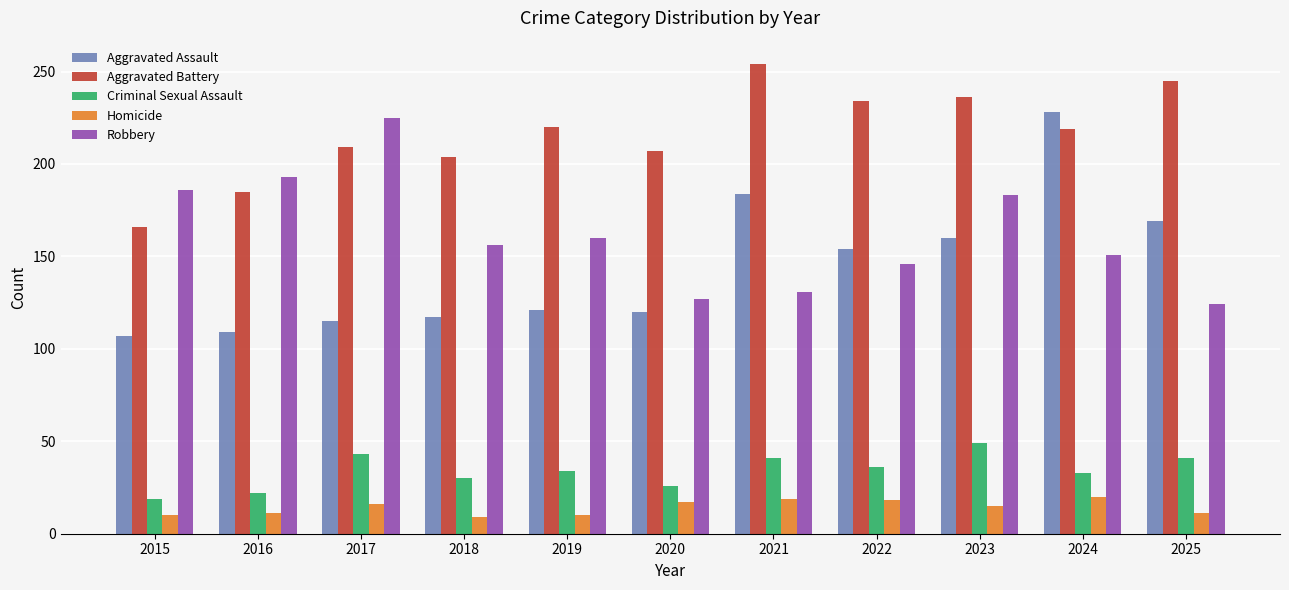

Which series changed the most between 2016 and 2017?

Robbery